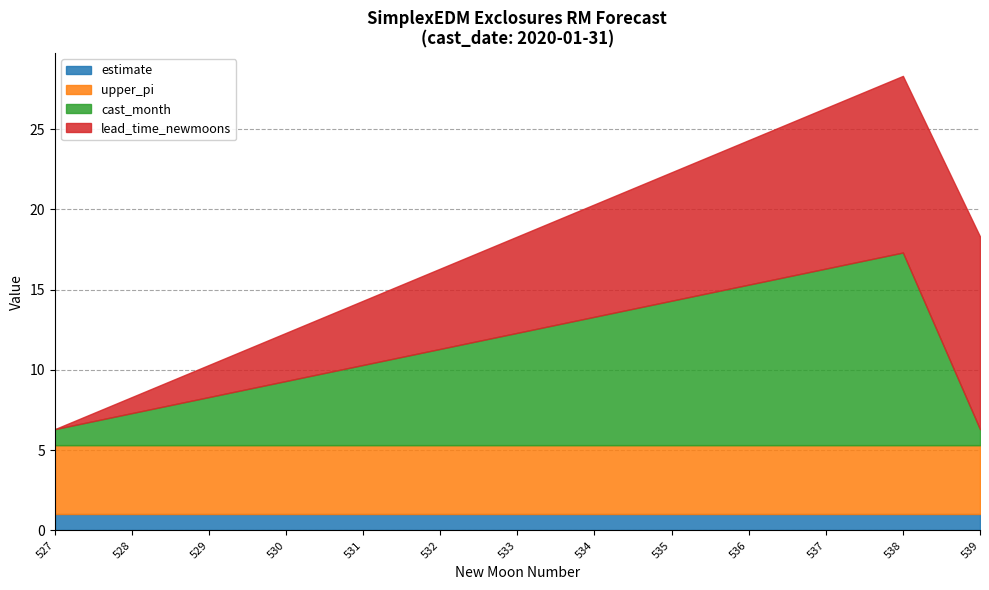

Is it true that estimate equals 0.7 at 538?

False